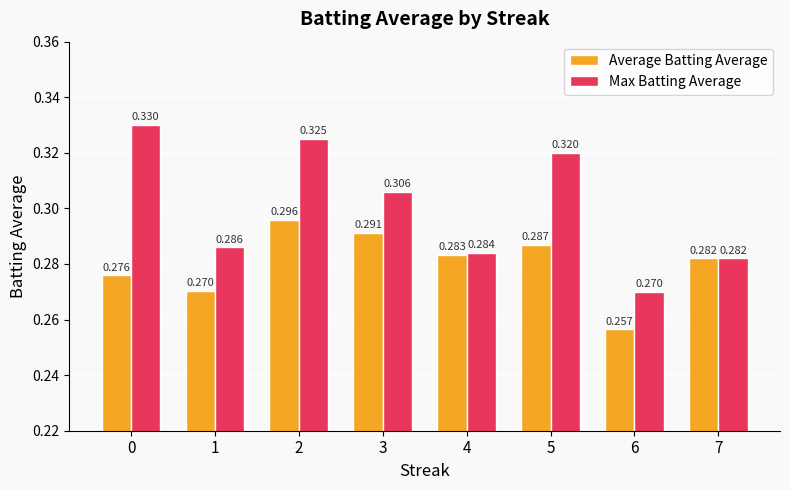

Count the number of data series in this chart.

2